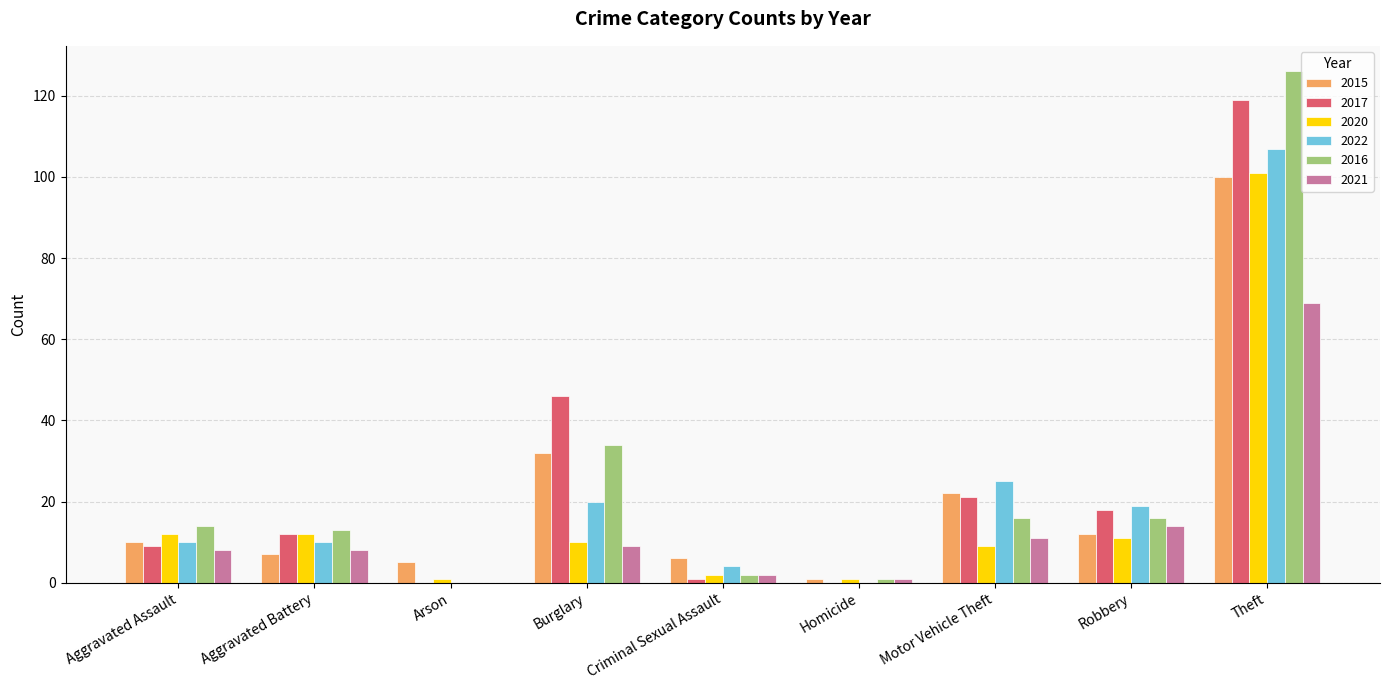

Is the value of 2022 at Robbery greater than the value of 2015 at Burglary?

No